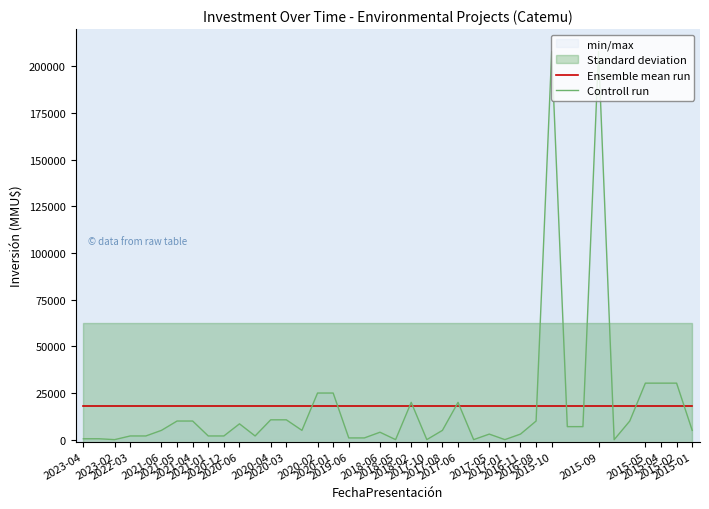

Count the number of categories in the chart.

40